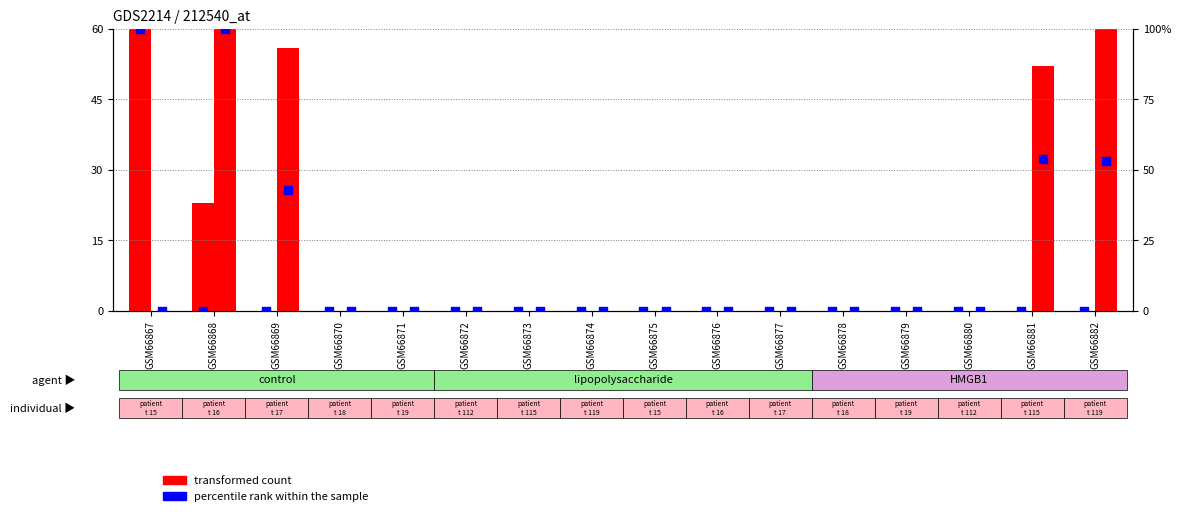

Is the value of percentile rank within the sample at GSM66869 greater than the value of transformed count at GSM66881?

No